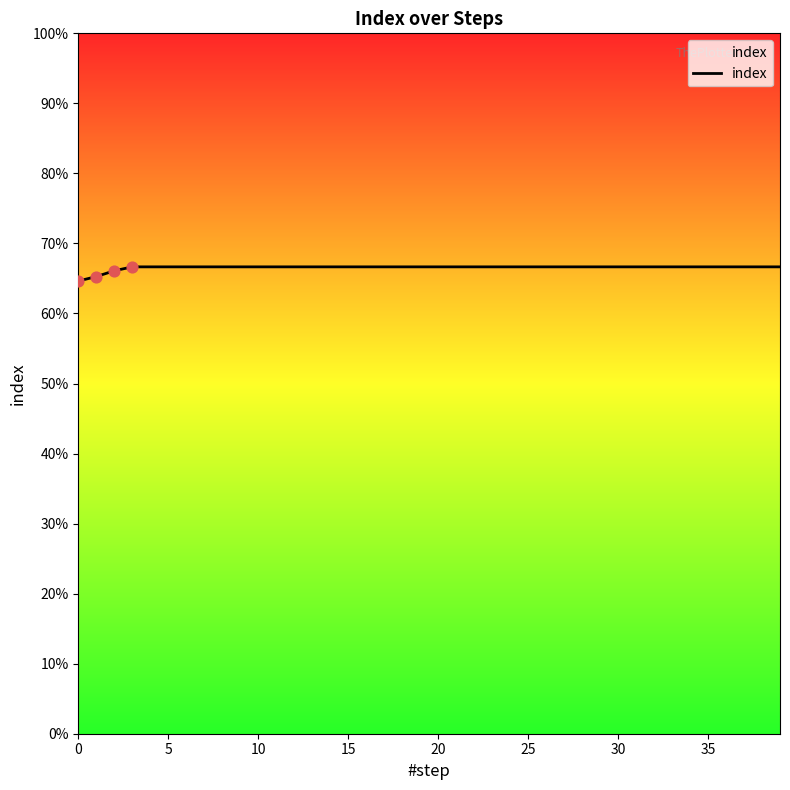

Is this an area chart (filled region under the line)?

Yes